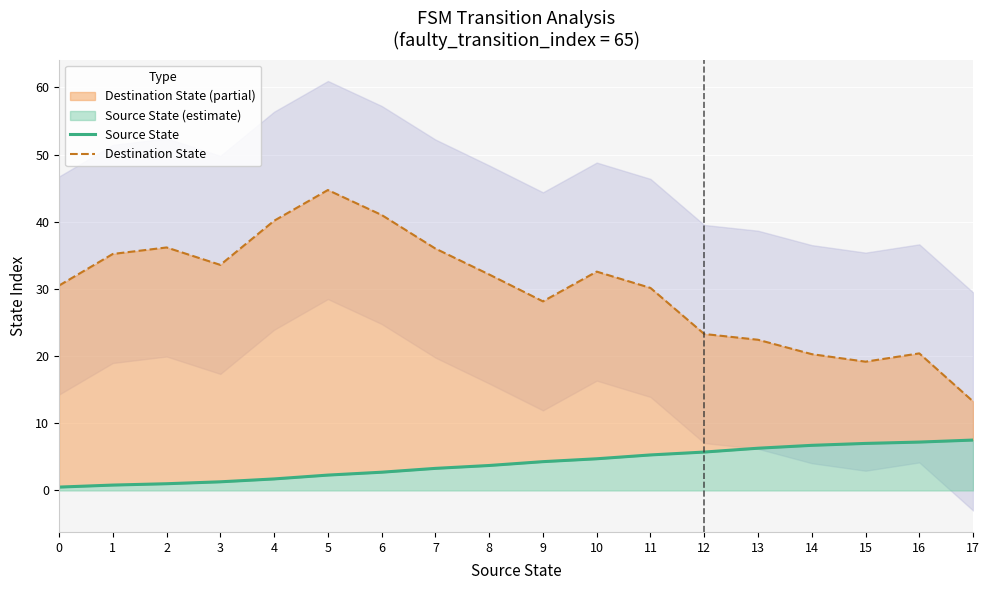

True or false: Source State and Destination State intersect in this chart.

False